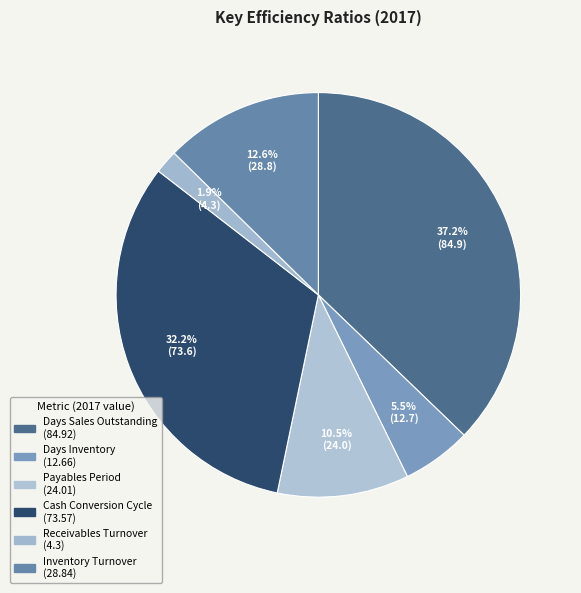

The Receivables Turnover slice represents 2% of the pie. True or false?

True